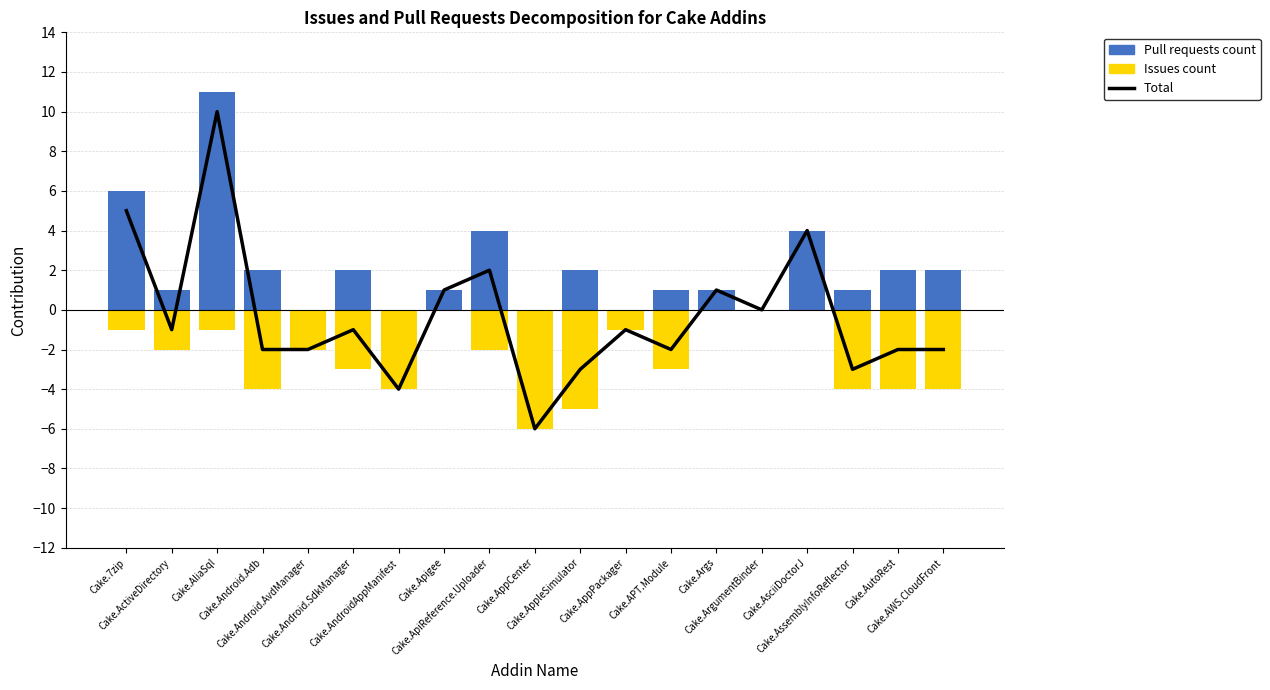

Which category has the lowest value across all series?

Cake.AppCenter